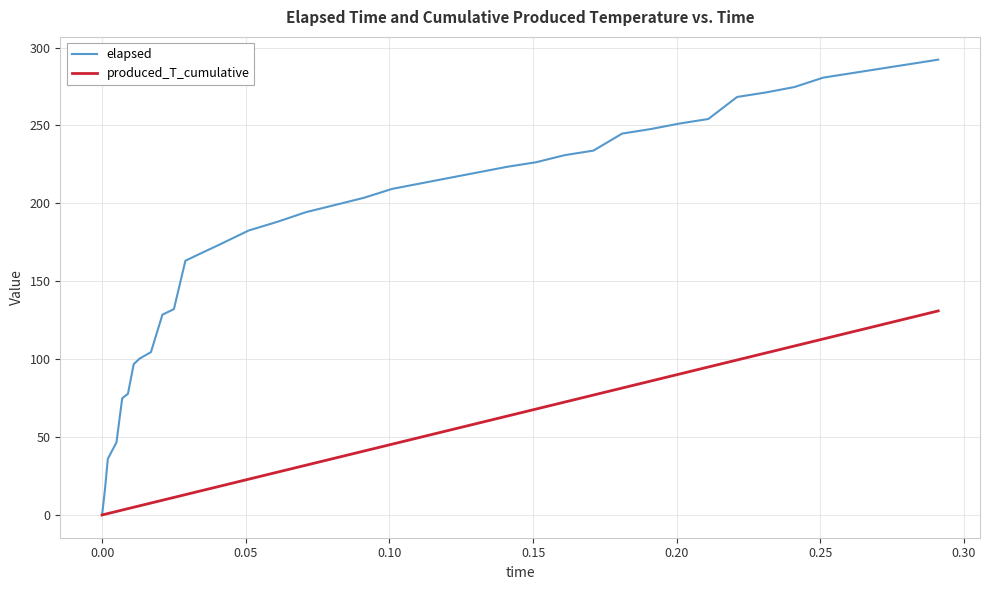

Which series has the largest range (max minus min)?

elapsed